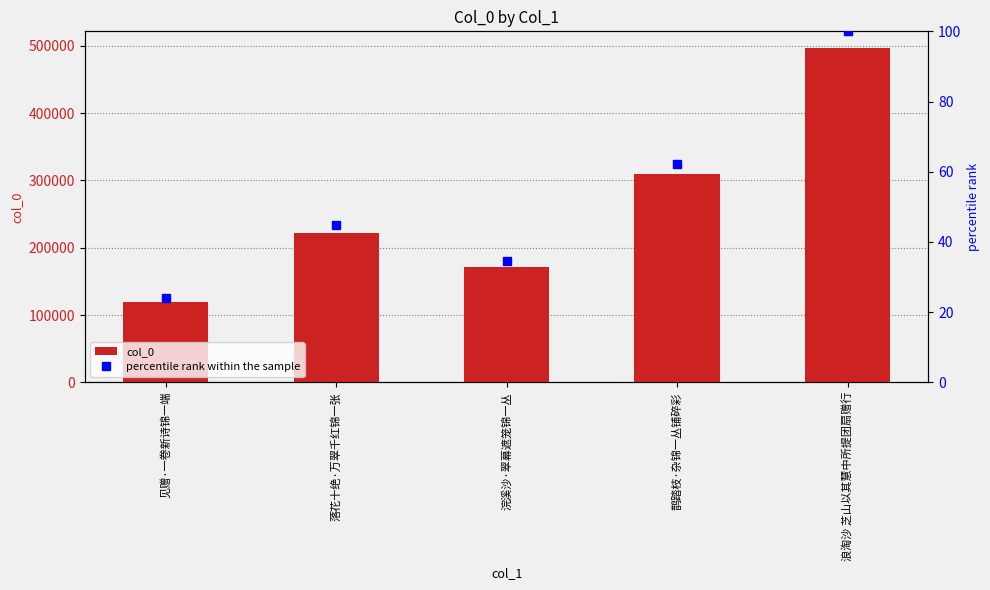

Reading left to right, what are all the values shown in this chart?

col_0: 119019.0	222083.0	171652.0	308849.0	496598.0
percentile rank within the sample: 24.0	44.7	34.6	62.2	100.0